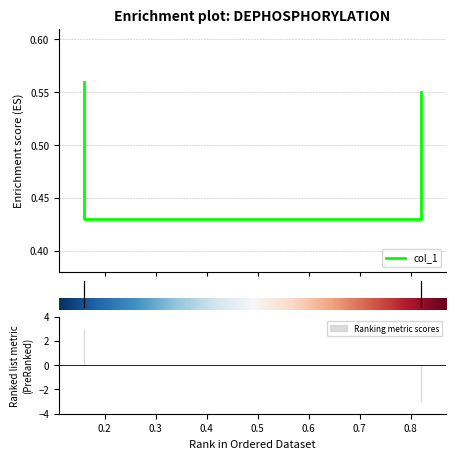

Which label corresponds to the largest value in the chart?

0.16